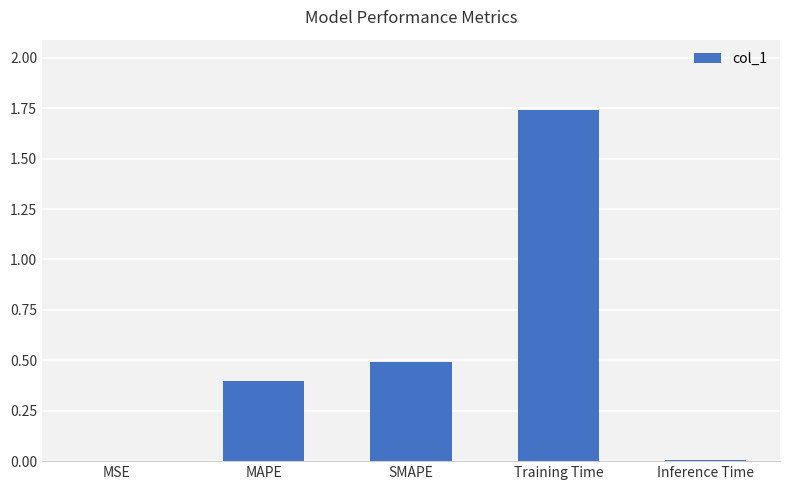

What is the difference between the values at Training Time and MAPE?

1.3